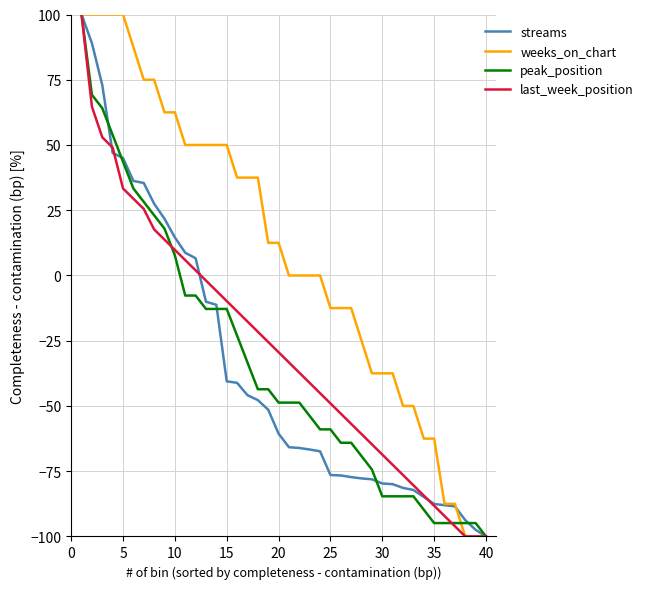

What is the greatest value displayed?

100.0